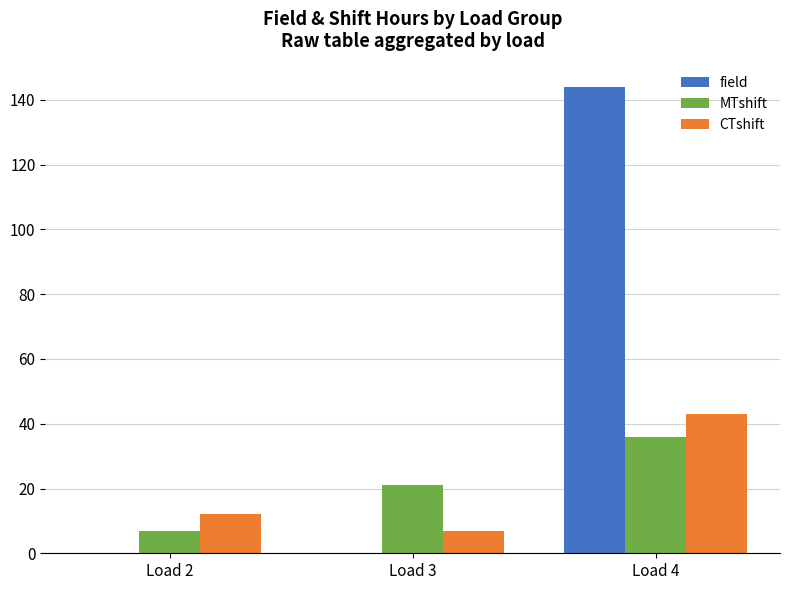

Is the value of MTshift at Load 2 greater than the value of field at Load 2?

Yes